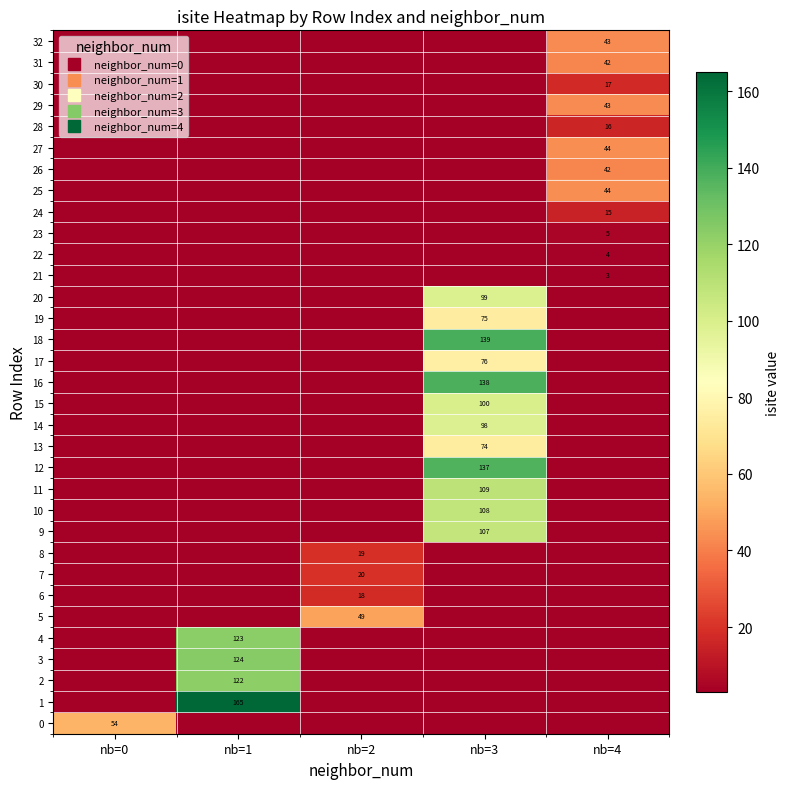

Which series has the largest total across all categories?

1